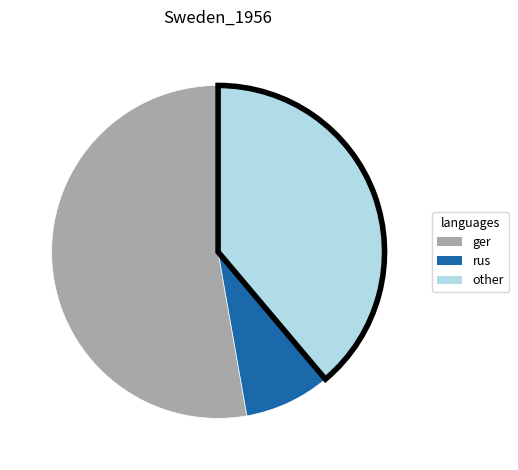

Rank the categories by value from lowest to highest.

rus, other, ger